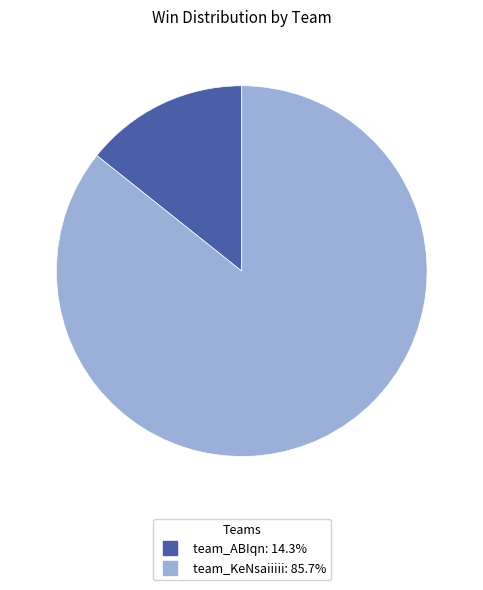

Do team_KeNsaiiiii and team_ABIqn together represent more than half of the pie?

Yes